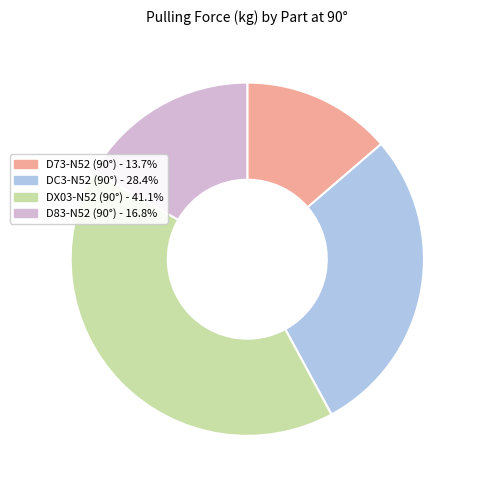

Count the number of slices in the pie.

4